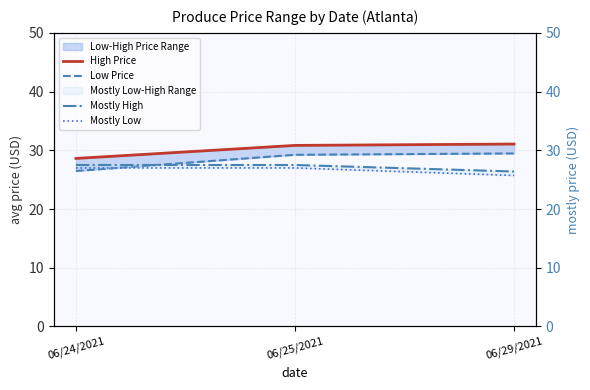

At 06/25/2021, list the series in order from largest to smallest.

High Price, Low Price, Mostly High, Mostly Low